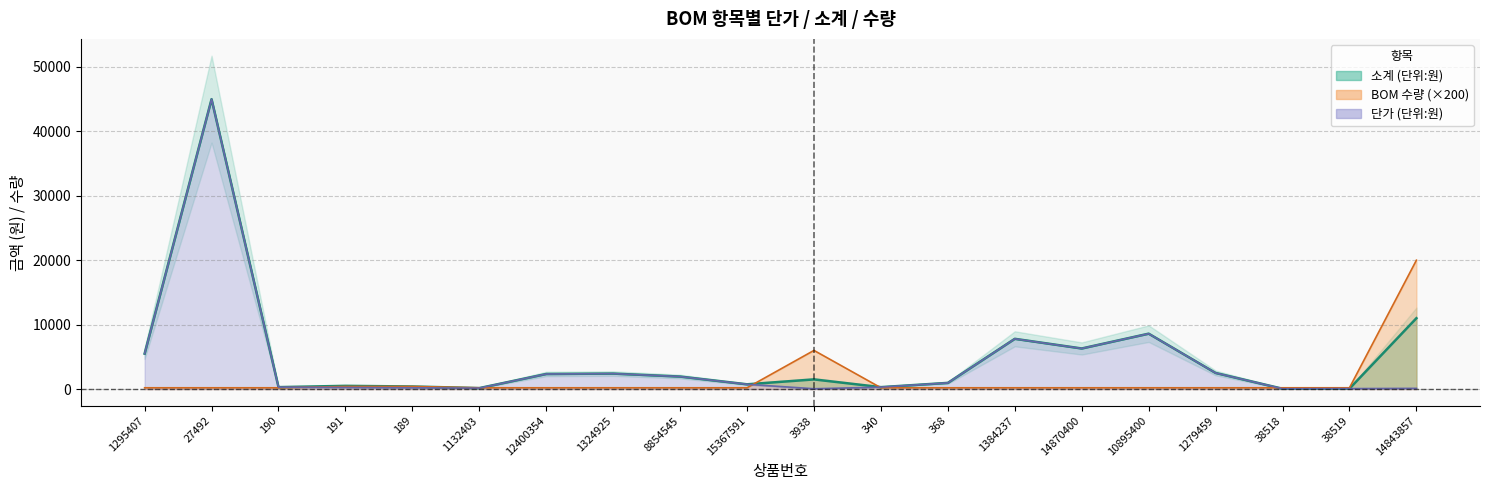

What is the difference between the maximum and minimum values in the BOM 수량 series?

19800